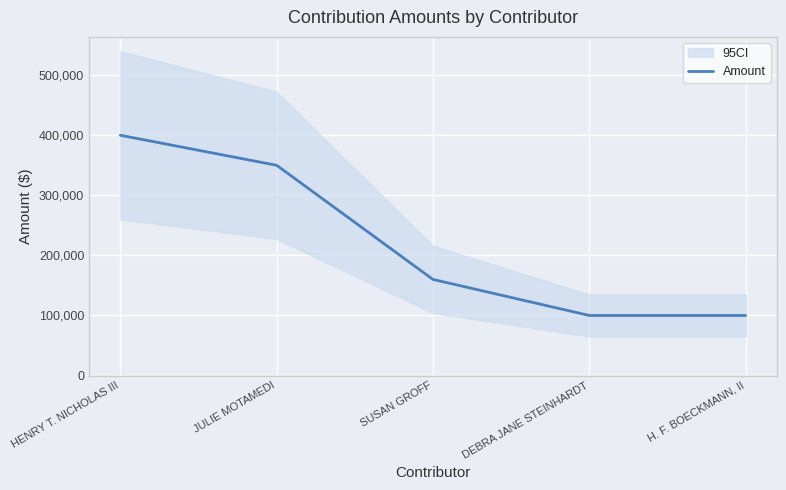

Does the chart display data point markers on the line(s)?

No